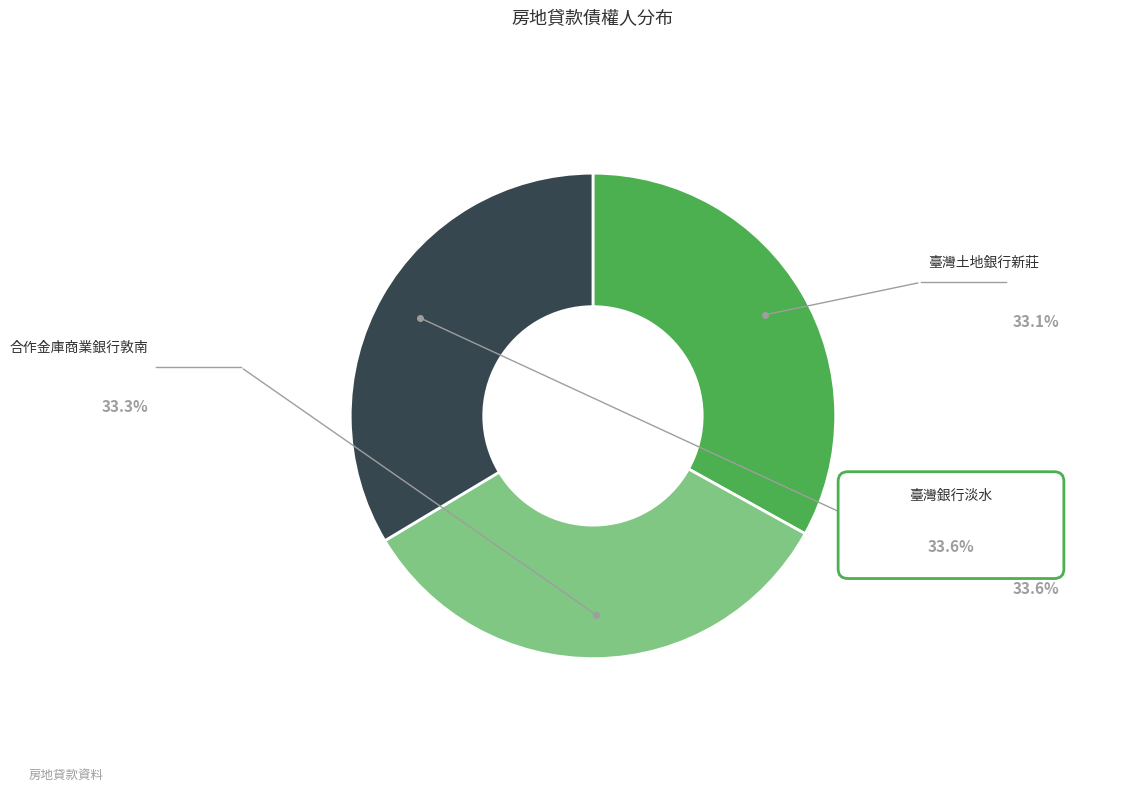

Is it true that 臺灣土地銀行新莊 is 33% of the pie?

True